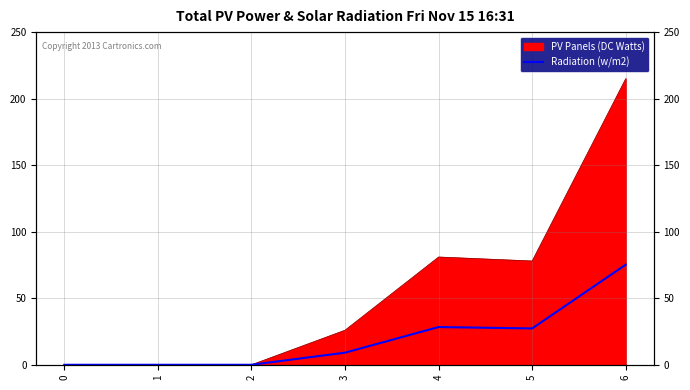

What is the sum of all values?

140.0